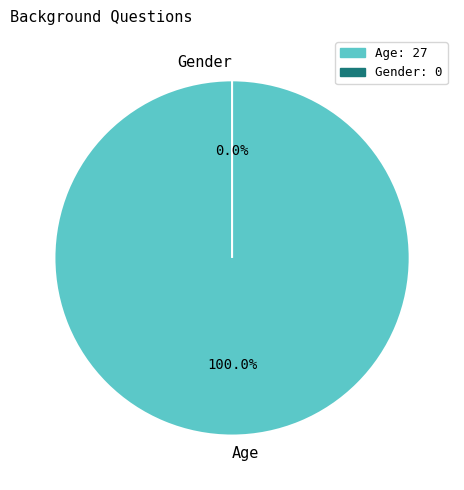

What is the largest slice in the pie chart?

Age